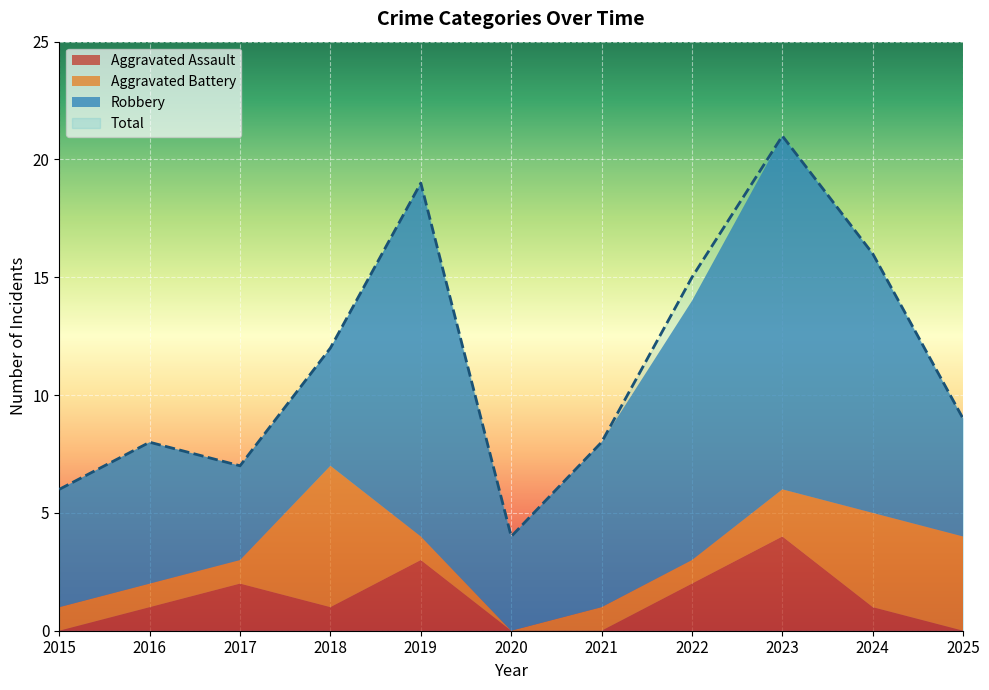

What is the average value of the Robbery series?

8